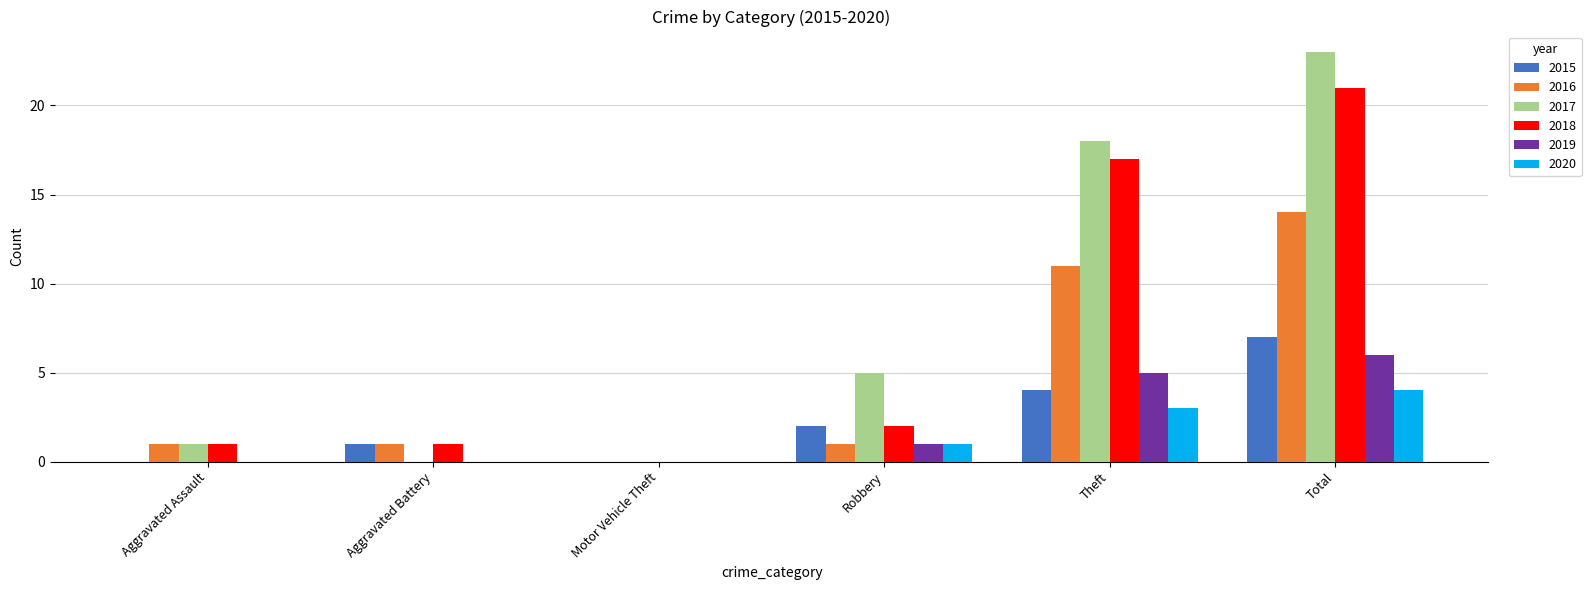

Reading right to left, list all the values displayed in this chart.

2015: 7	4	2	0	1	0
2016: 14	11	1	0	1	1
2017: 23	18	5	0	0	1
2018: 21	17	2	0	1	1
2019: 6	5	1	0	0	0
2020: 4	3	1	0	0	0